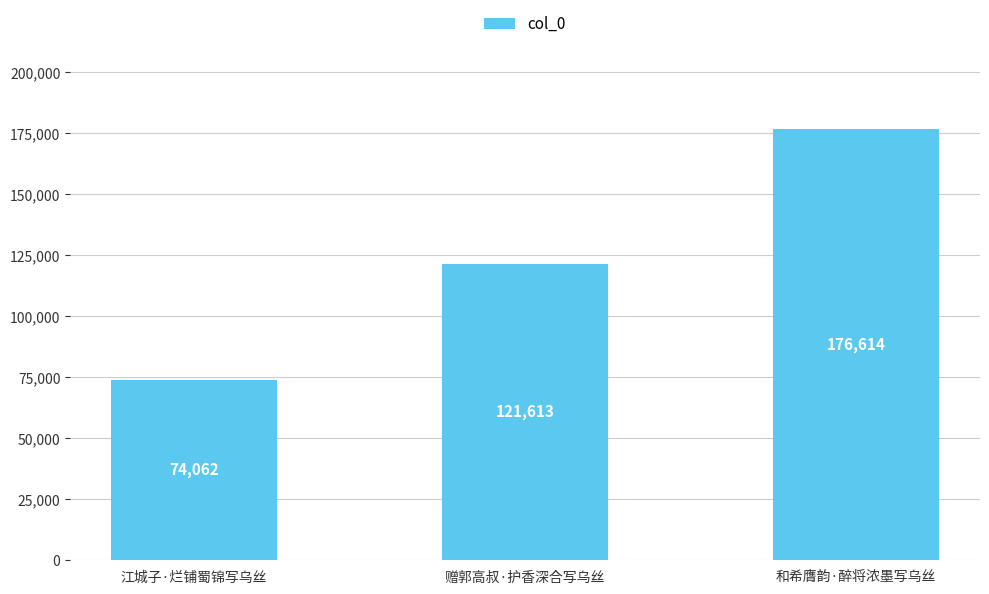

Reading left to right, list all the values displayed in this chart.

江城子·烂铺蜀锦写乌丝=74062	赠郭高叔·护香深合写乌丝=121613	和希膺韵·醉将浓墨写乌丝=176614